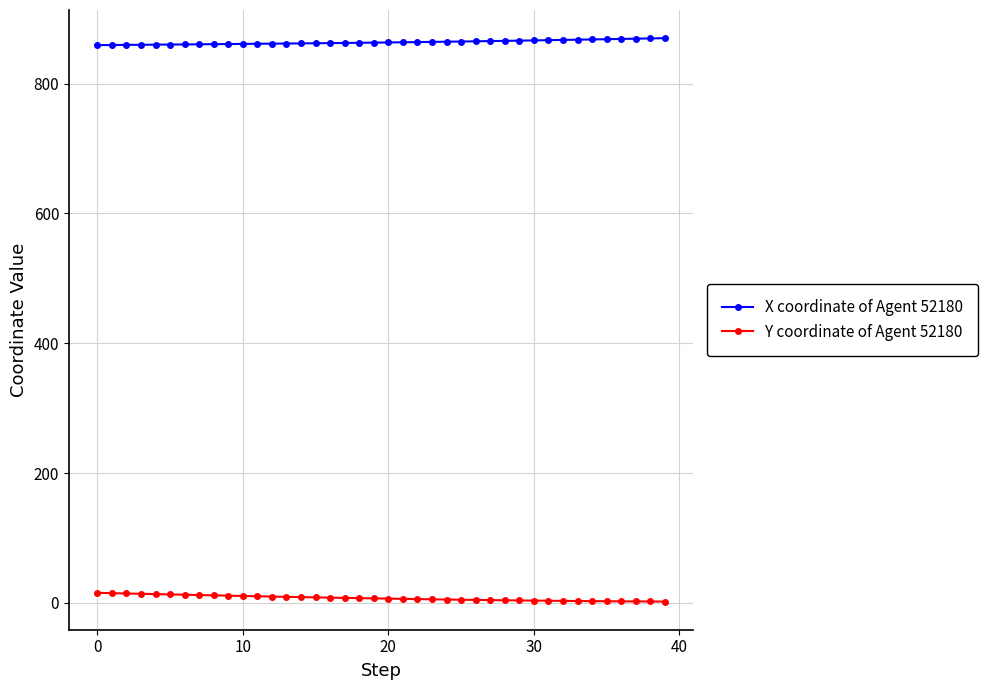

List the series in order of their overall mean, lowest first.

Y coordinate of Agent 52180, X coordinate of Agent 52180